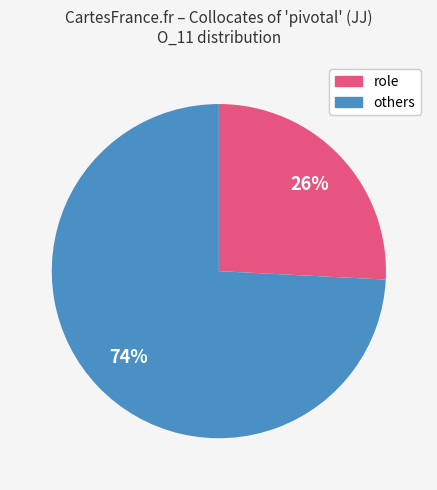

To the nearest percent, what is the difference between the largest and smallest slice percentages?

48%